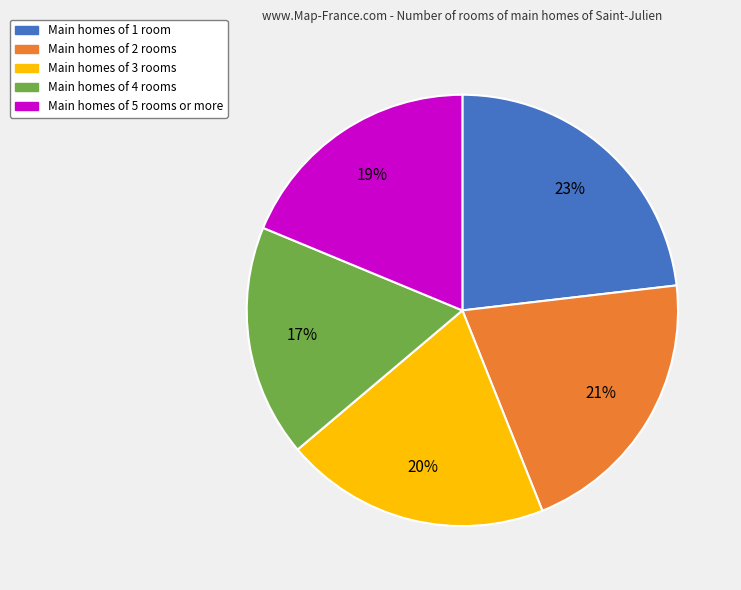

To the nearest percent, what is the average slice percentage?

20%